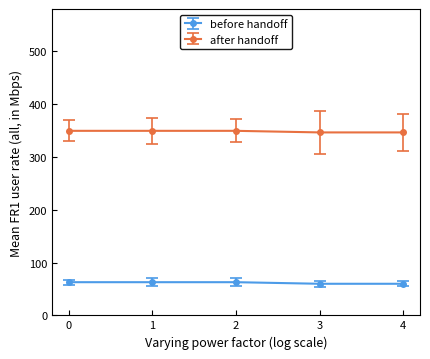

The value of after handoff at 4 is 573.5. True or false?

False